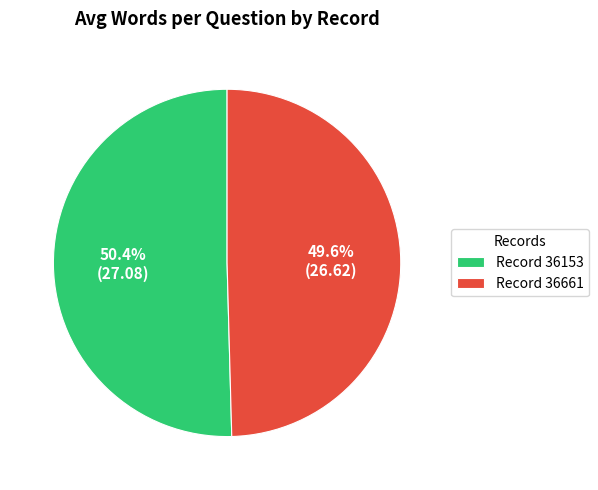

Does Record 36153 represent more than half of the total?

Yes